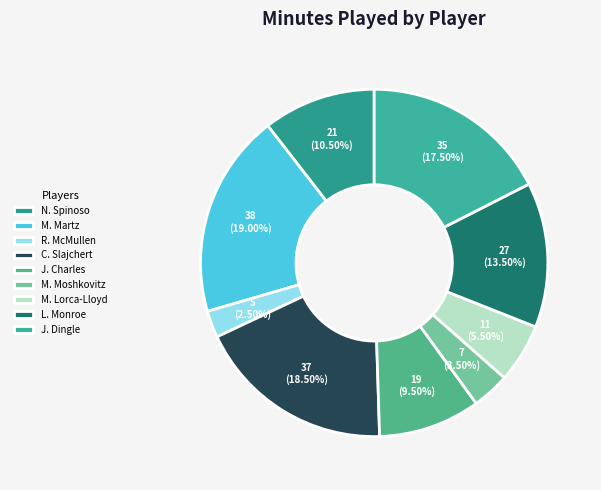

What is the largest slice in the pie chart?

M. Martz